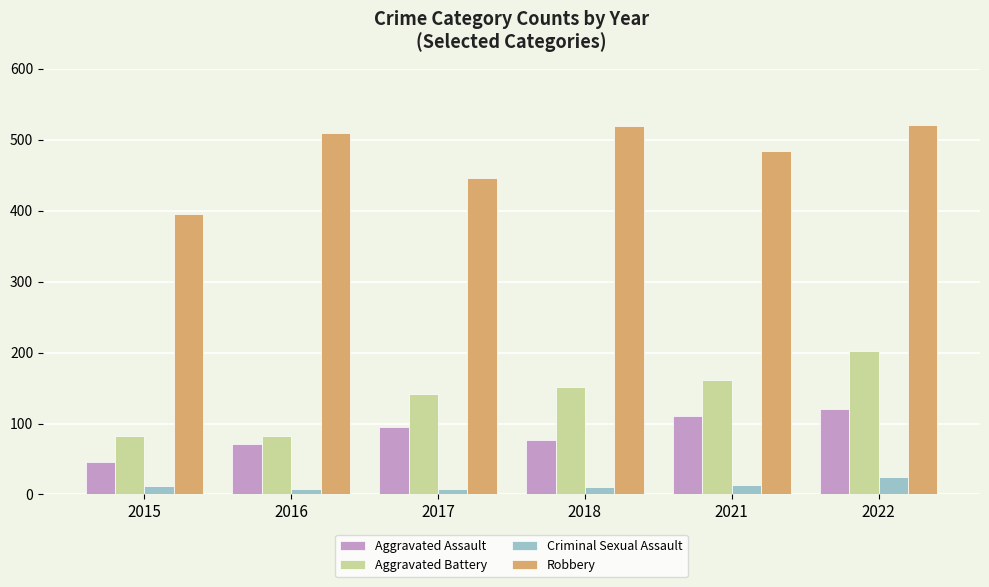

What is the minimum value shown in the chart?

8